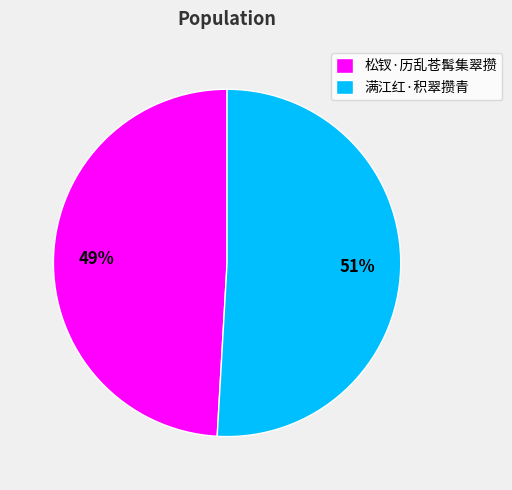

True or false: 满江红·积翠攒青 accounts for 51% of the total.

True